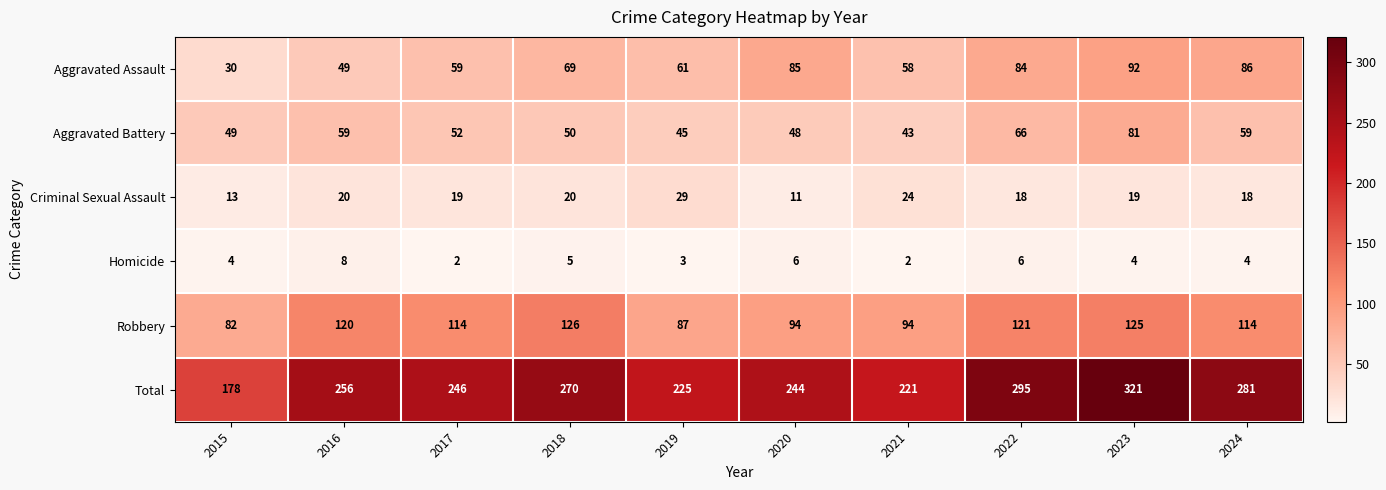

What is the sum of the Homicide values at 2021 and 2020?

8